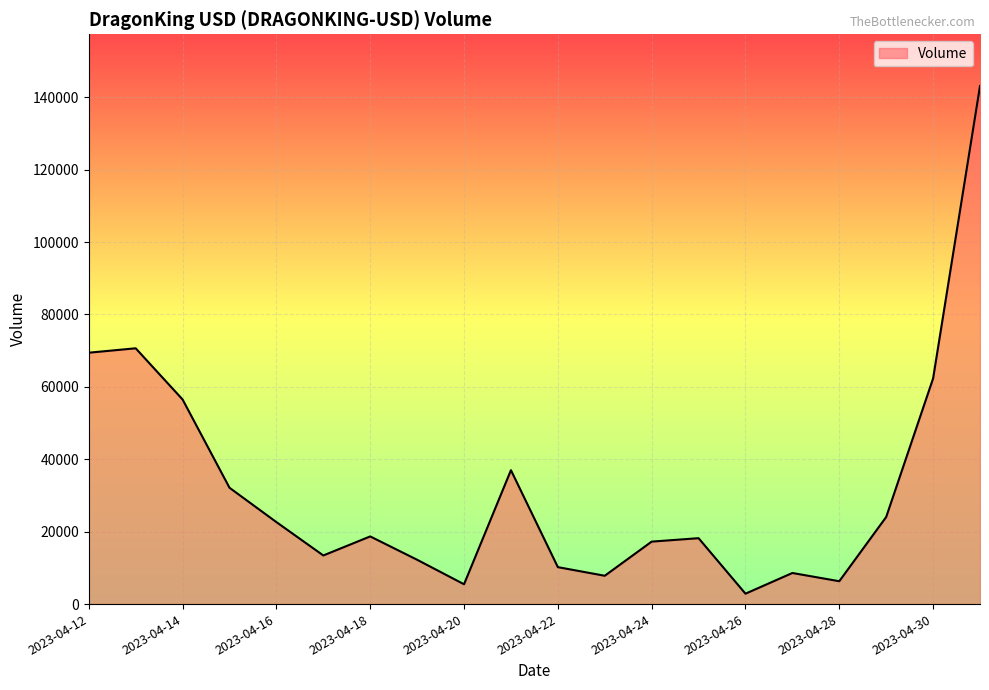

What is the difference between the maximum and minimum values?

140219